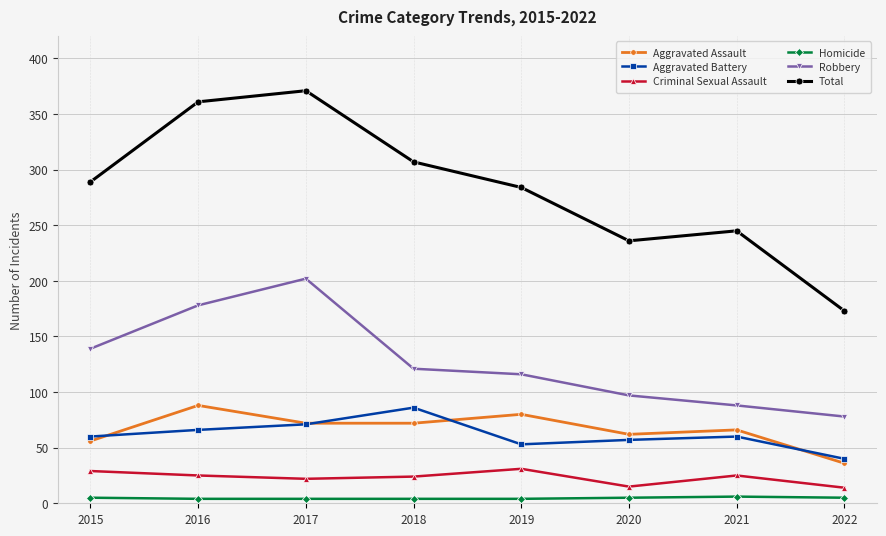

Which series has the largest range (max minus min)?

Total